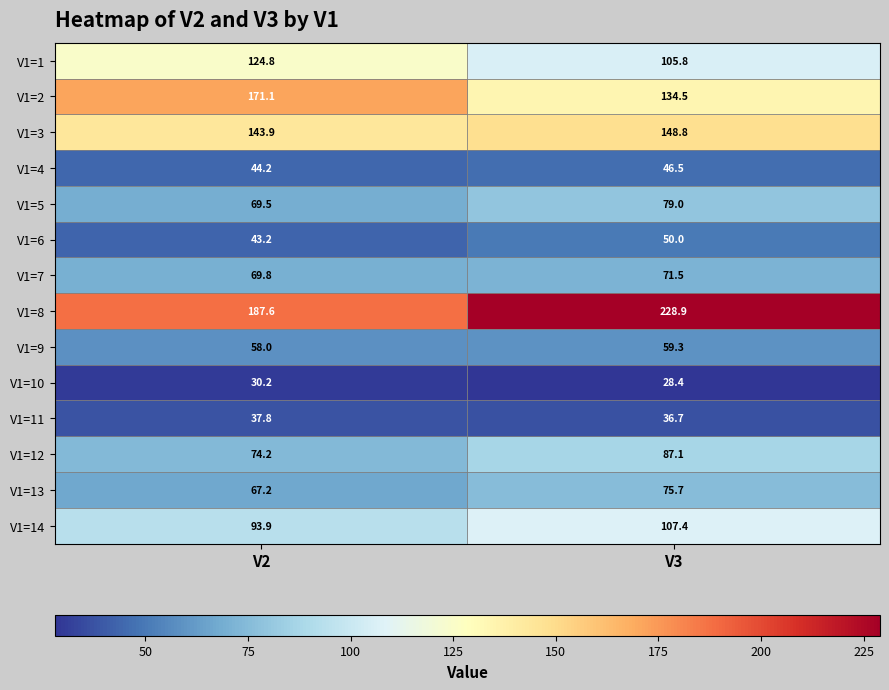

Between V2 and V3, which series saw the biggest shift?

V1=8